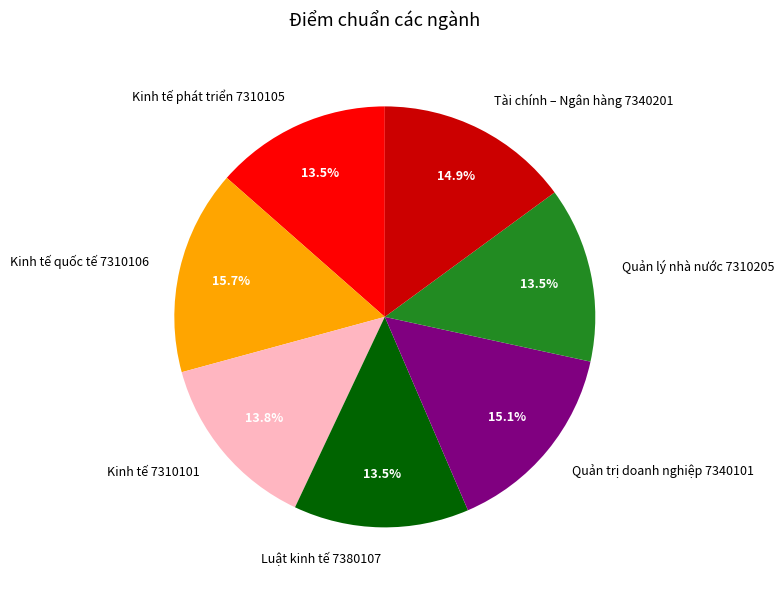

Approximately how many times larger is the value at Kinh tế quốc tế 7310106 compared to Quản trị doanh nghiệp 7340101?

1.0